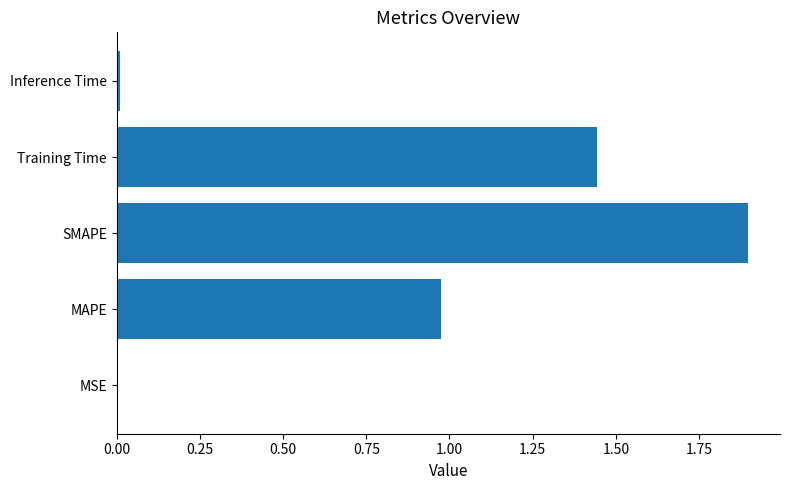

True or false: the data shows 2.7 at SMAPE.

False